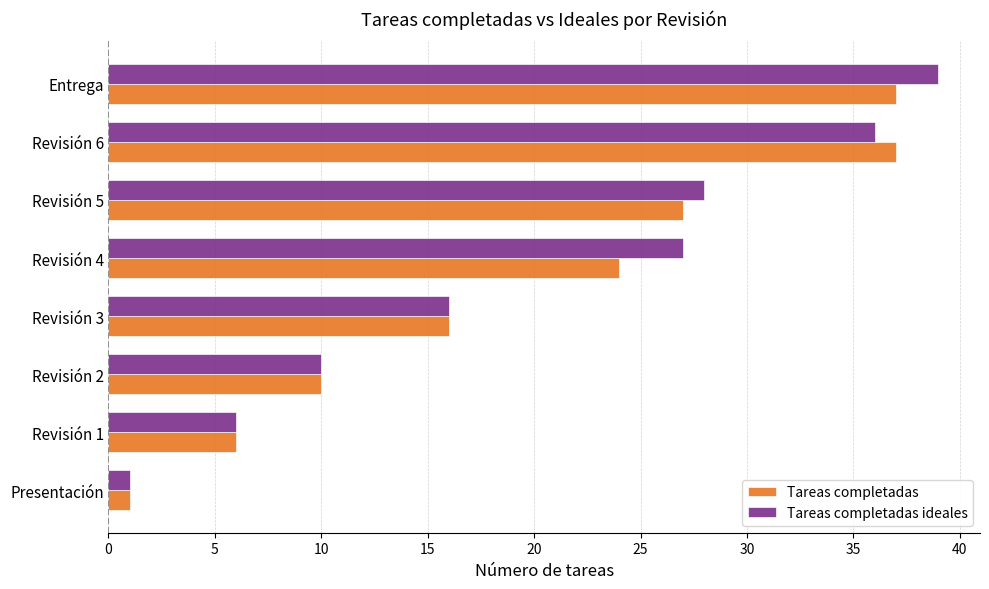

What is the difference between the maximum and minimum values in the Tareas completadas ideales series?

38